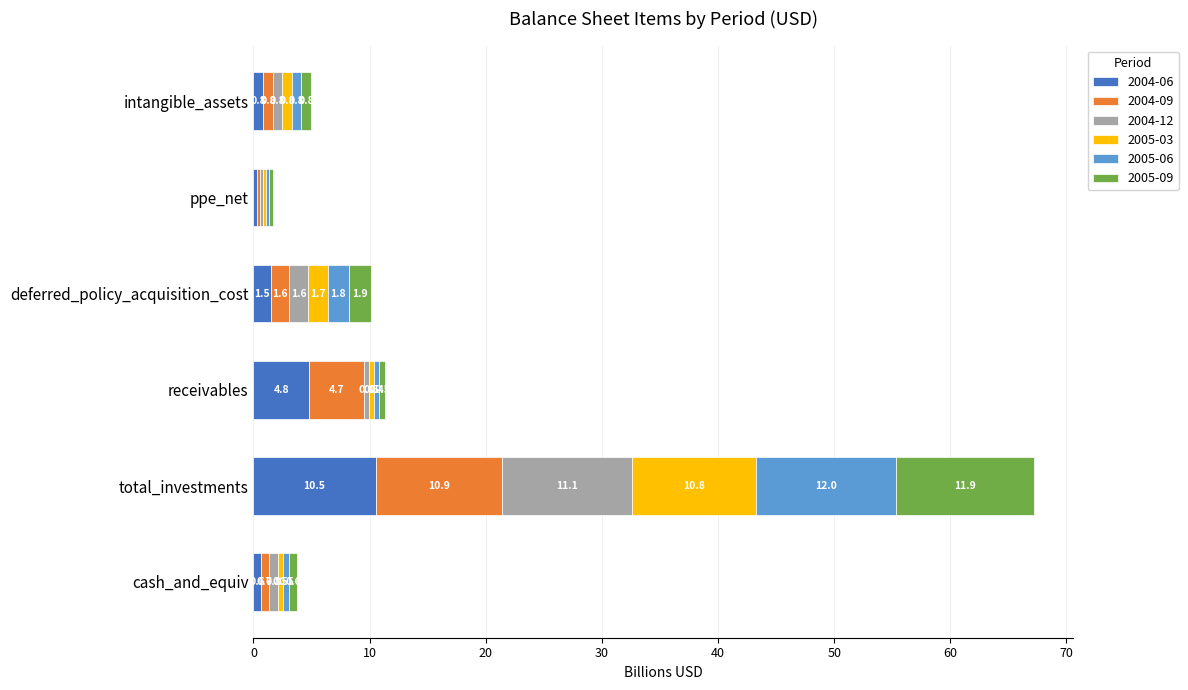

Is it true that 2004-06 equals 0.6 at cash_and_equiv?

True